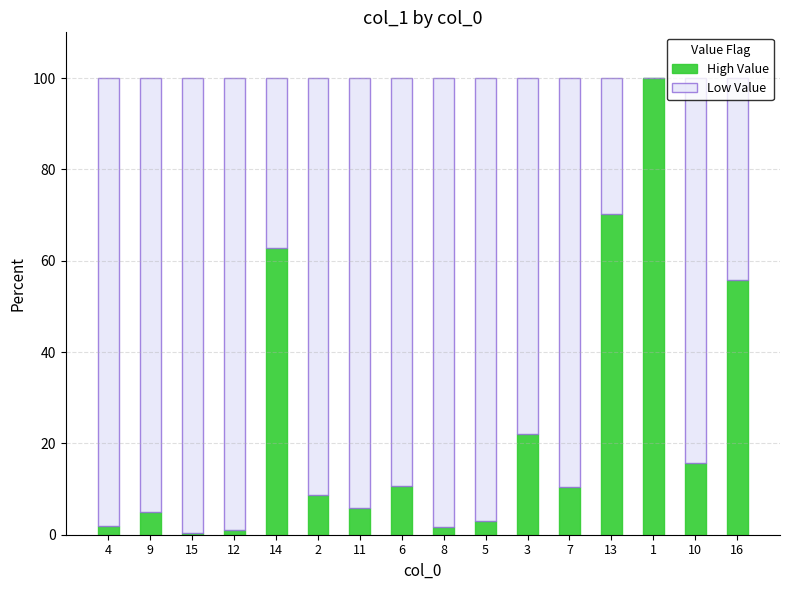

What is the total value across all series at 3?

100.0